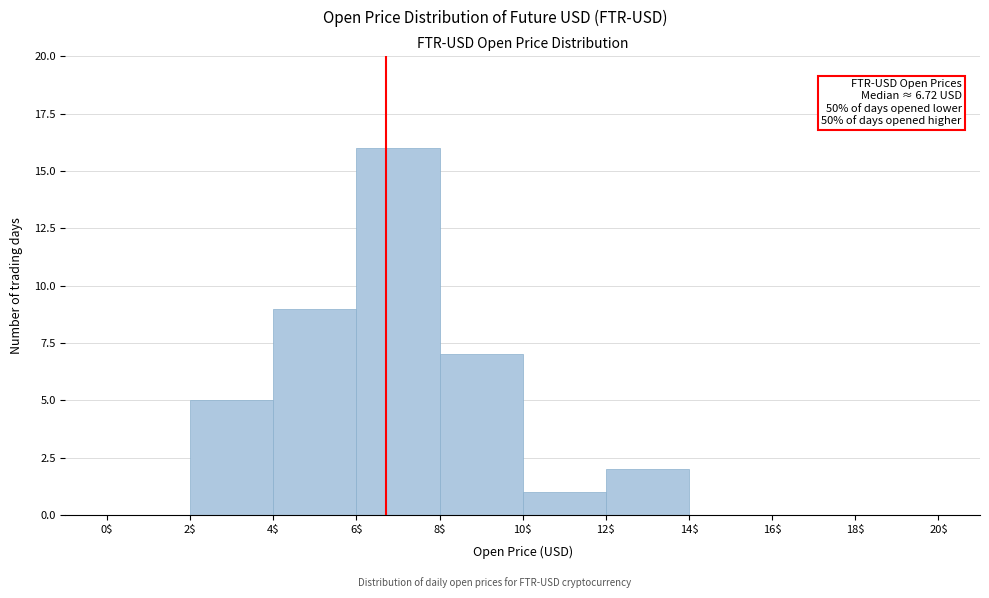

Over which range of the x-axis is the bar tallest?

6$ to 8$